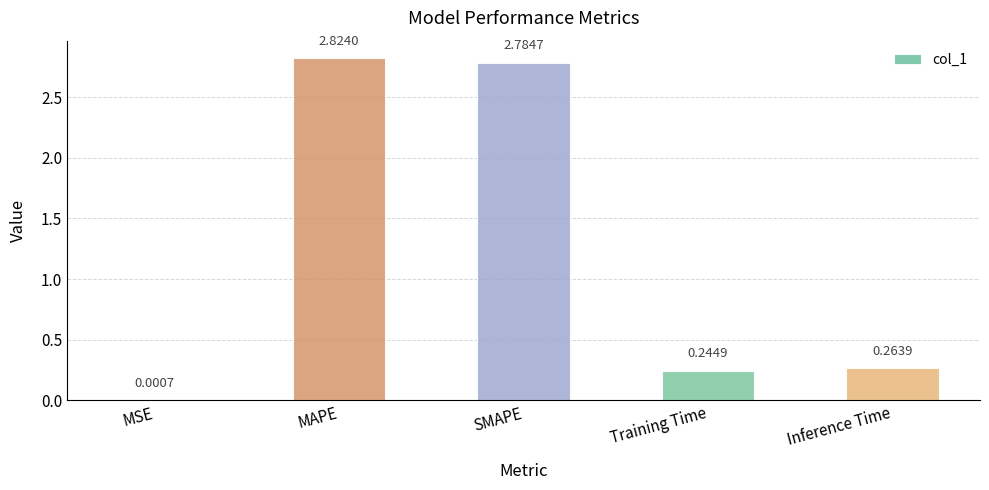

Where is the data nearest to the value 1?

Inference Time